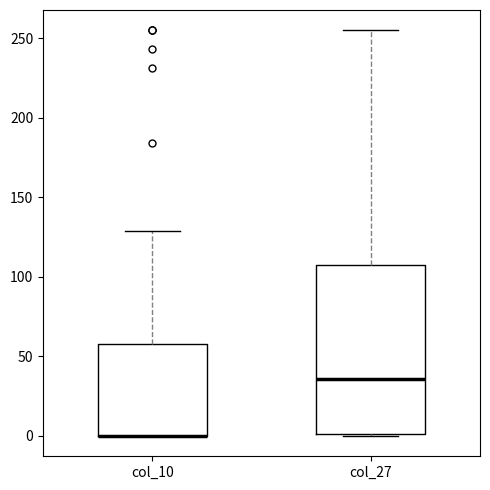

Reading left to right, read every box against the y-axis: the position of its median line, the range the box covers, and the ends of its whiskers. The values are not printed on the chart, so give them approximately, as read against the axis.

col_10: median 0 (drawn on the box's lower edge), box 0 to 60, whiskers 0 to 130
col_27: median 35, box 0 to 110, whiskers 0 to 255